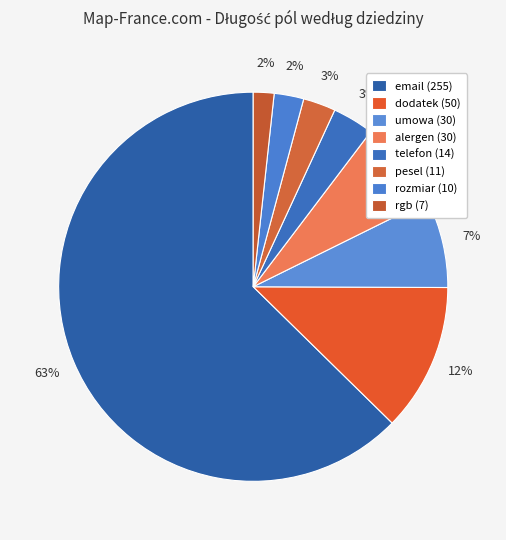

Count the number of slices in the pie.

8